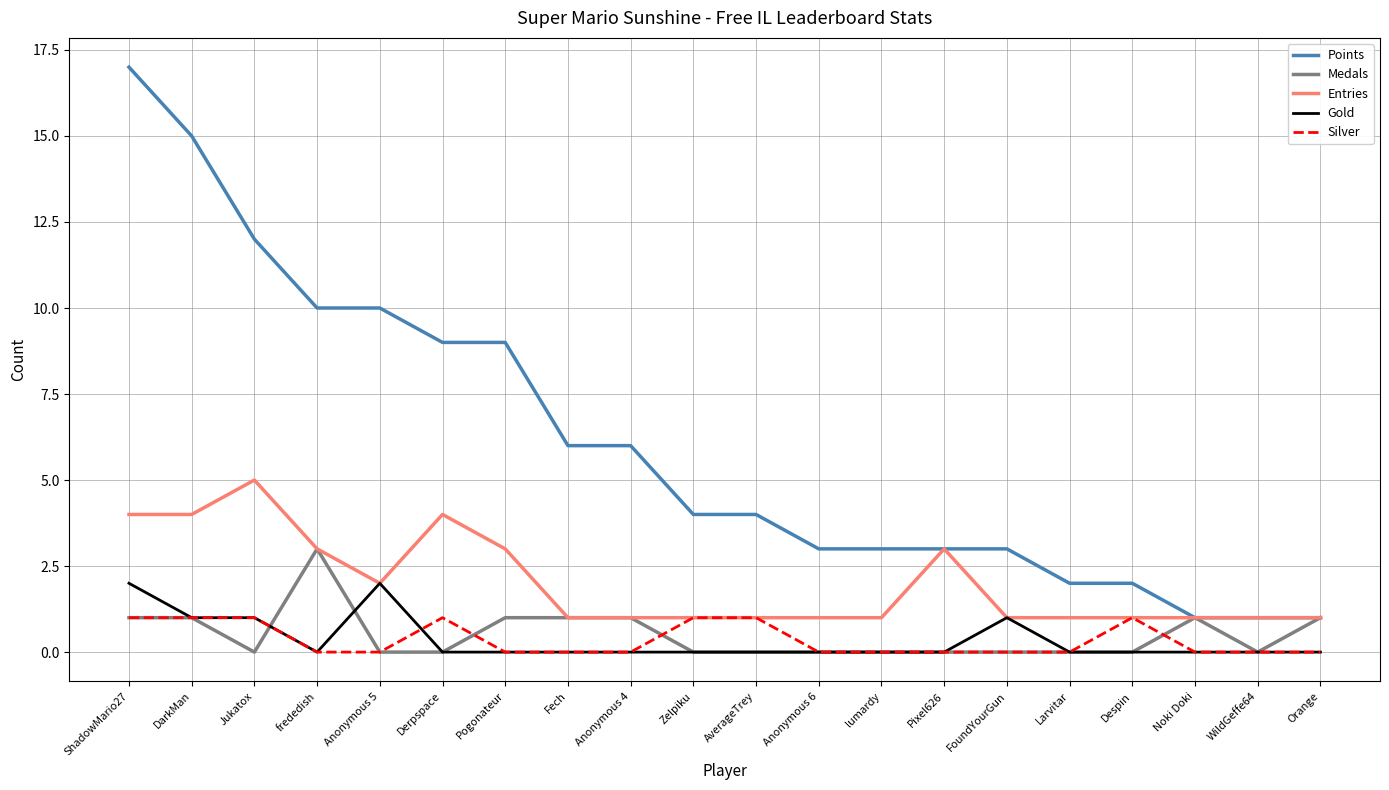

Rank the series by their maximum value, from highest to lowest.

Points, Entries, Medals, Gold, Silver